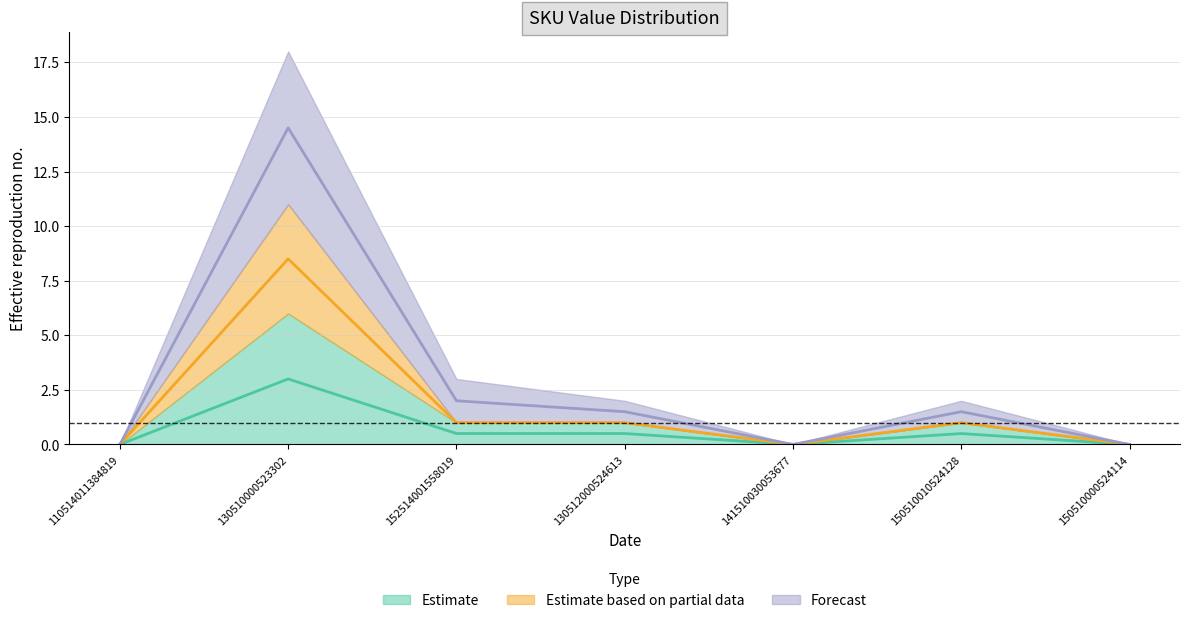

True or false: Estimate and Estimate based on partial data cross at least once.

False